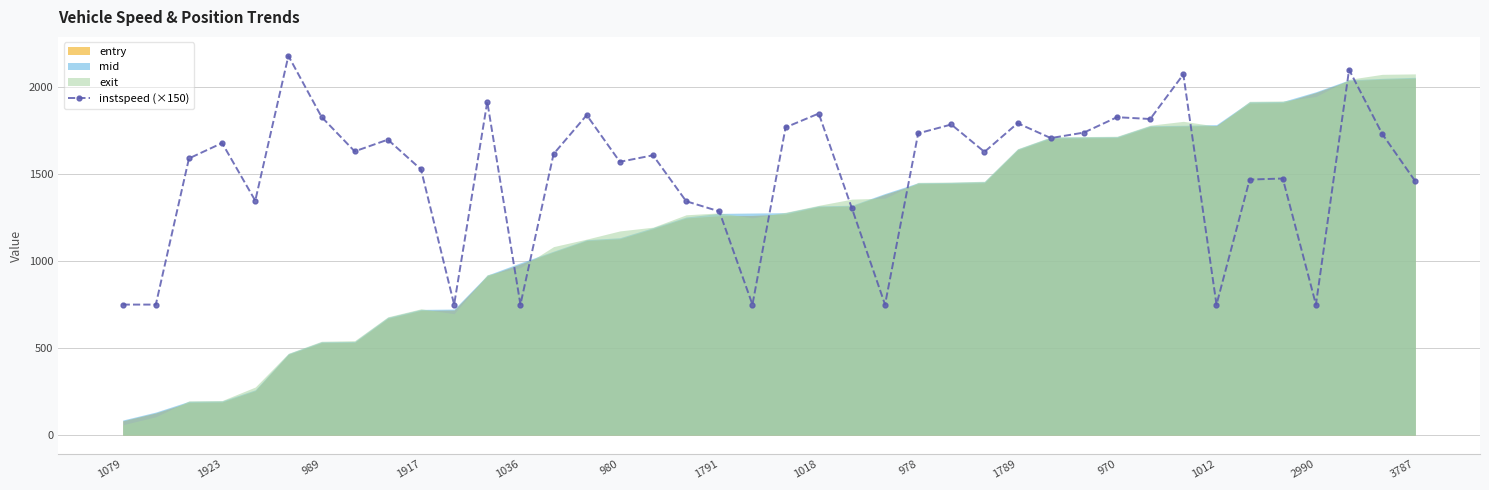

What is the maximum value for instspeed (×150)?

2179.5